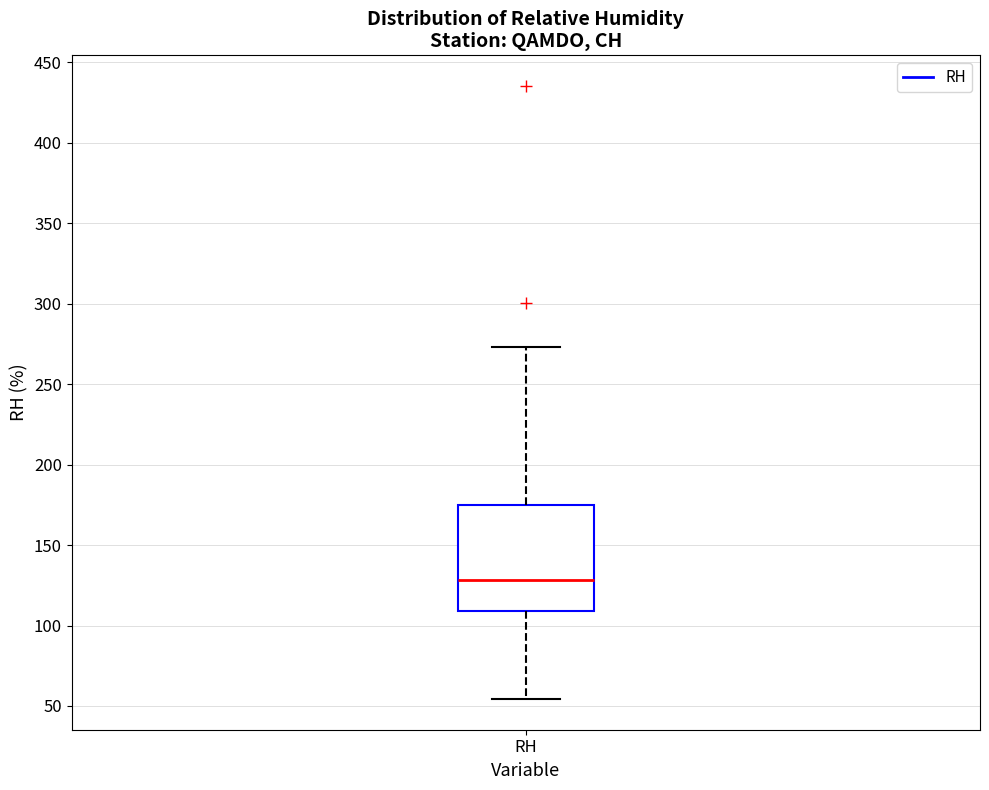

Transcribe this box plot: give where the median line is, the range the box spans, and where the two whiskers end, as read against the y-axis. The values are not printed on the chart, so give them approximately, as read against the axis.

median 130, box 110 to 175, whiskers 55 to 275